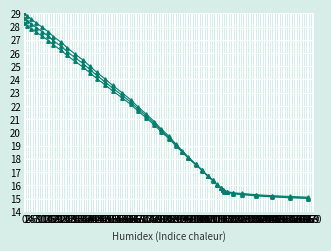

Is this an area chart (filled region under the line)?

No